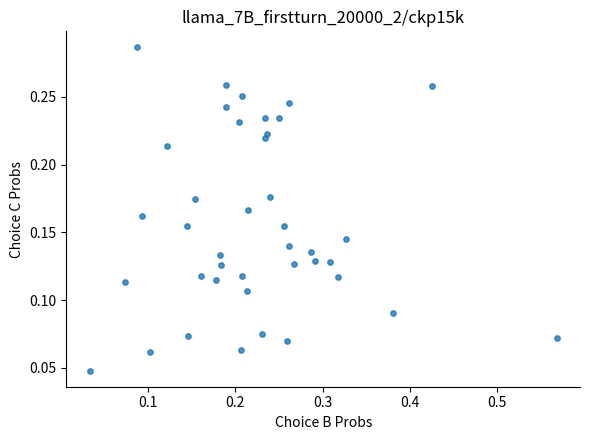

What is the range of X values (max minus min)?

0.5